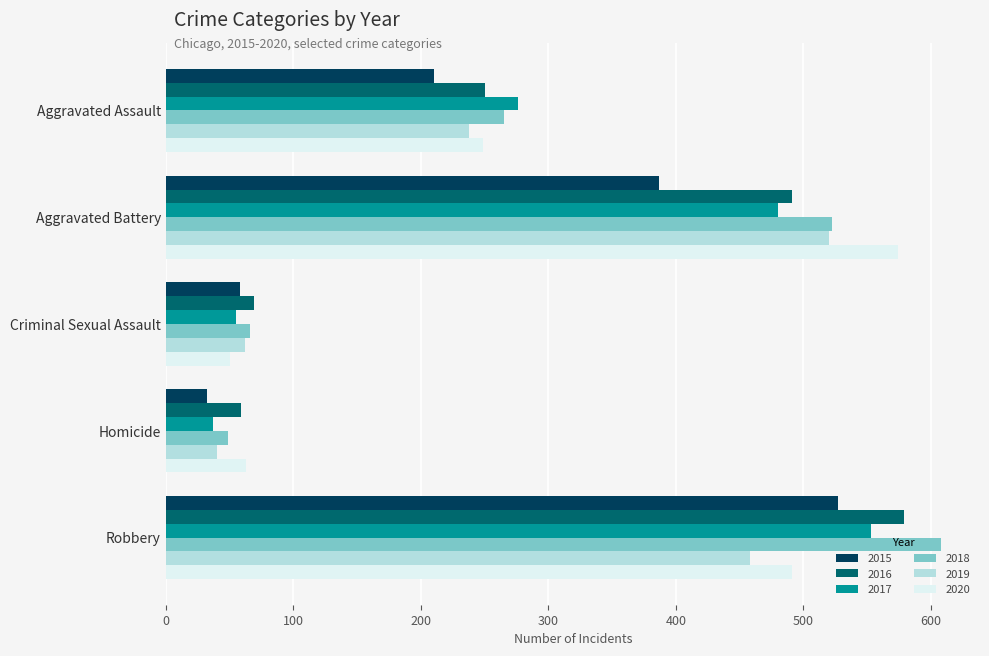

What is the difference between the highest and lowest values at Criminal Sexual Assault?

19